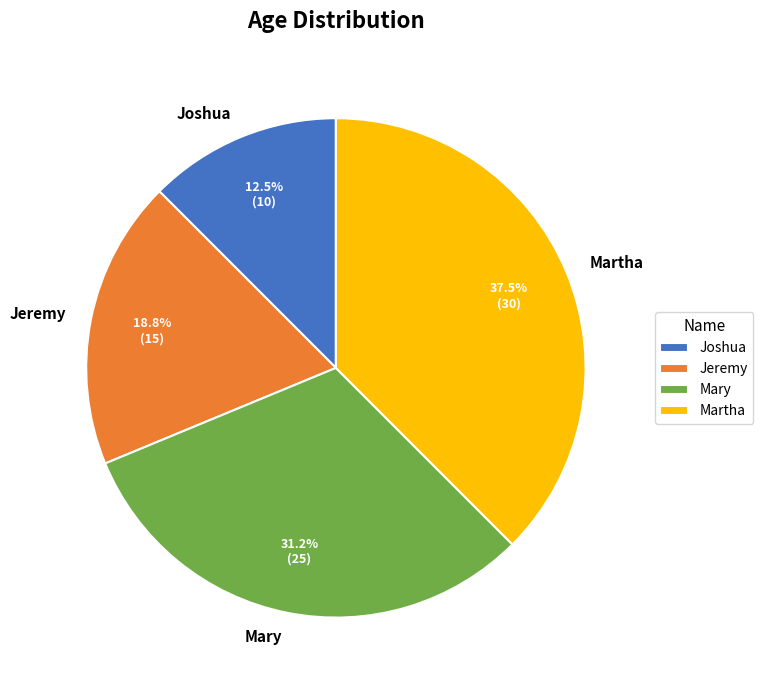

What portion of the pie excludes Joshua?

87.5%